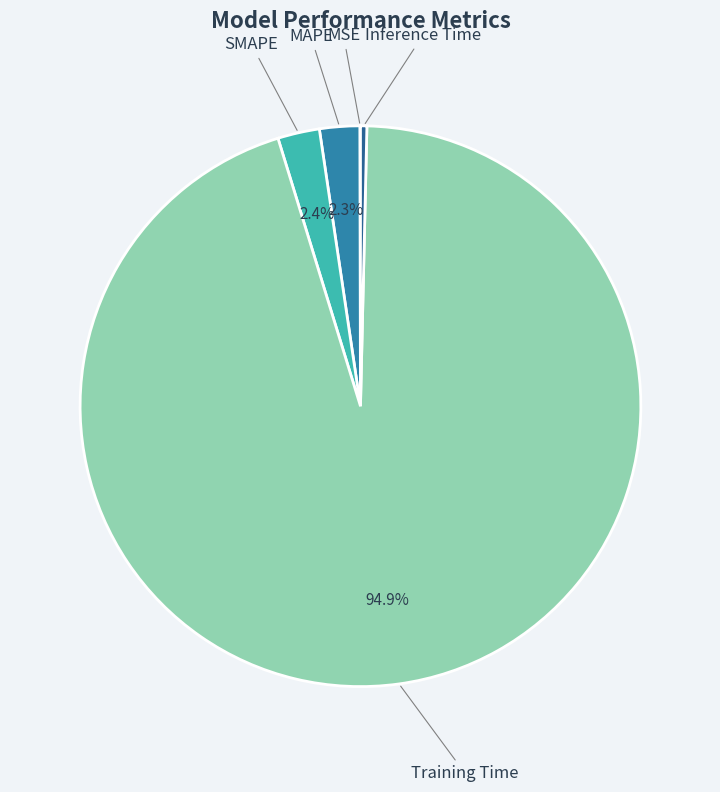

Is there any slice that represents more than half of the pie?

Yes